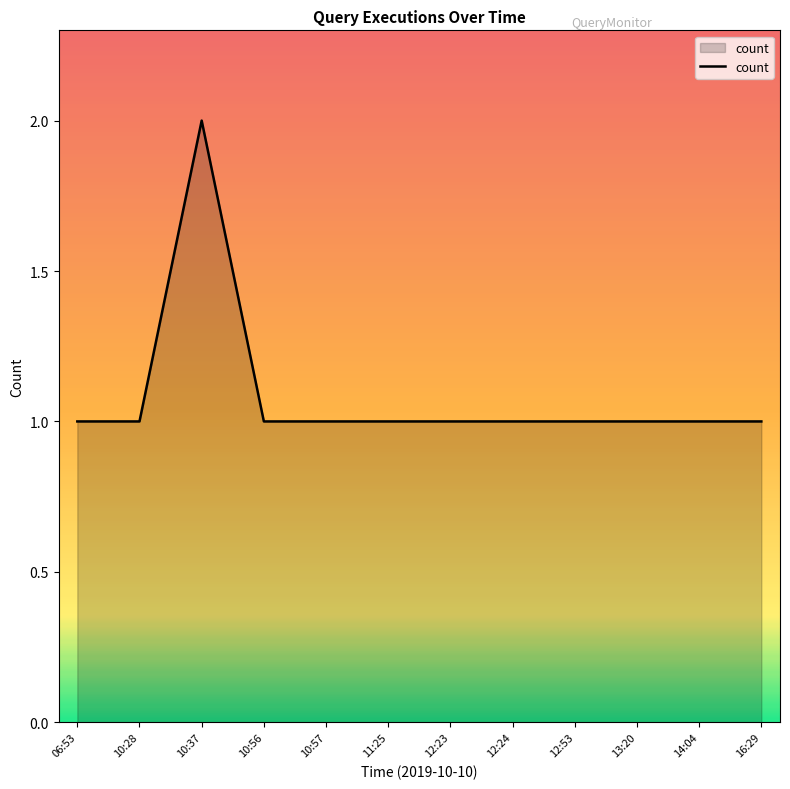

What position from the right is 12:24?

5